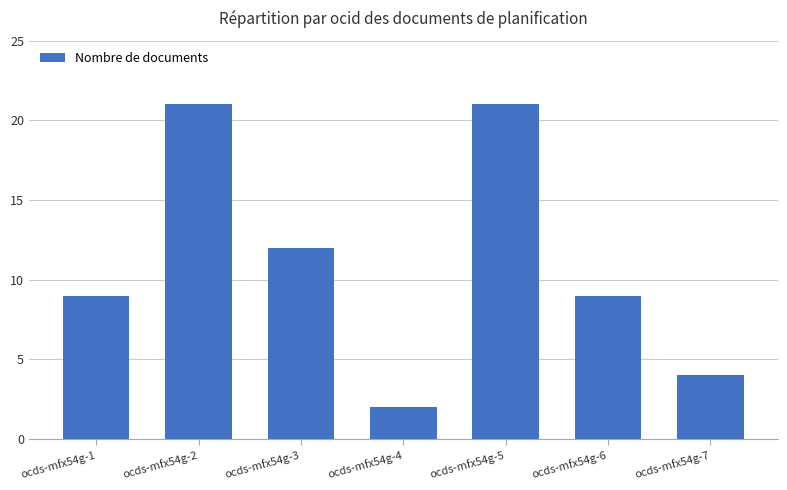

Reading right to left, transcribe all the data shown in this chart.

ocds-mfx54g-7=4	ocds-mfx54g-6=9	ocds-mfx54g-5=21	ocds-mfx54g-4=2	ocds-mfx54g-3=12	ocds-mfx54g-2=21	ocds-mfx54g-1=9